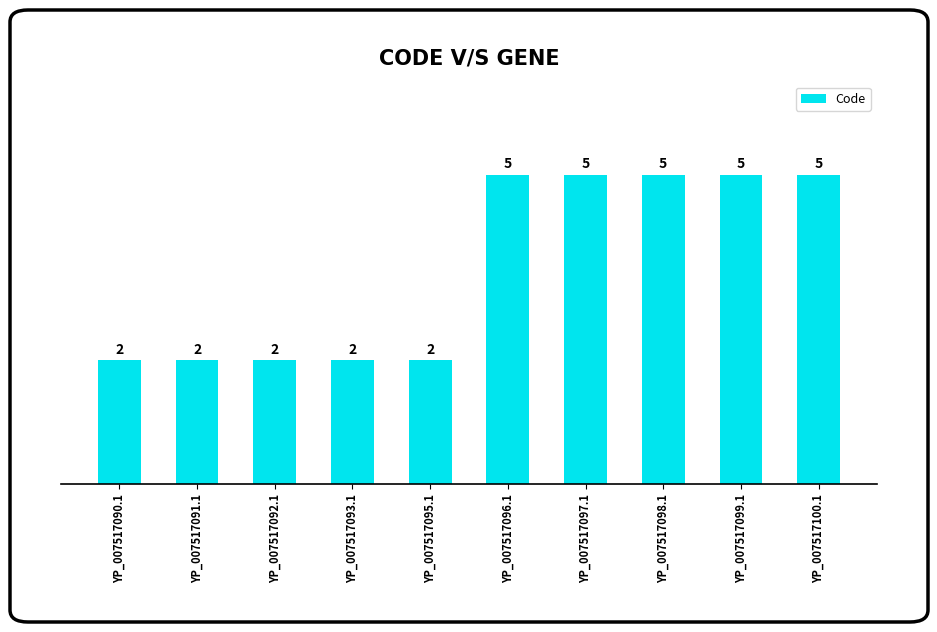

What is the greatest value displayed?

5